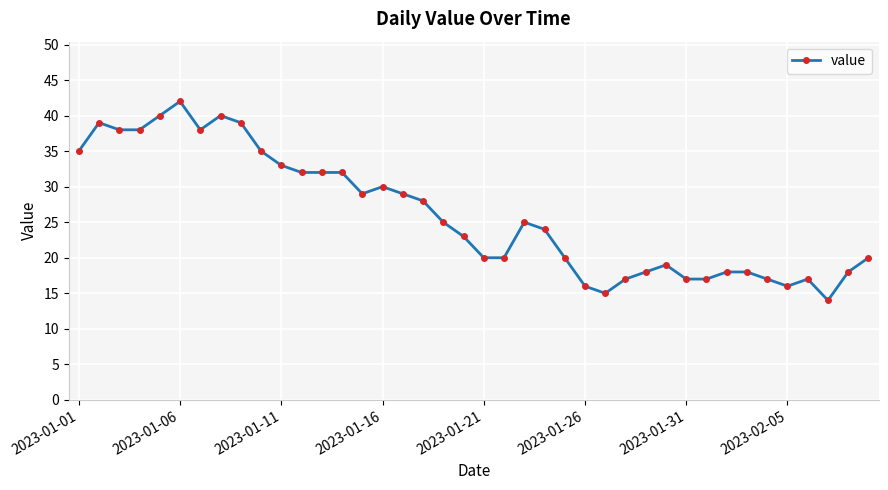

Reading right to left, list all the values displayed in this chart.

20	18	14	17	16	17	18	18	17	17	19	18	17	15	16	20	24	25	20	20	23	25	28	29	30	29	32	32	32	33	35	39	40	38	42	40	38	38	39	35